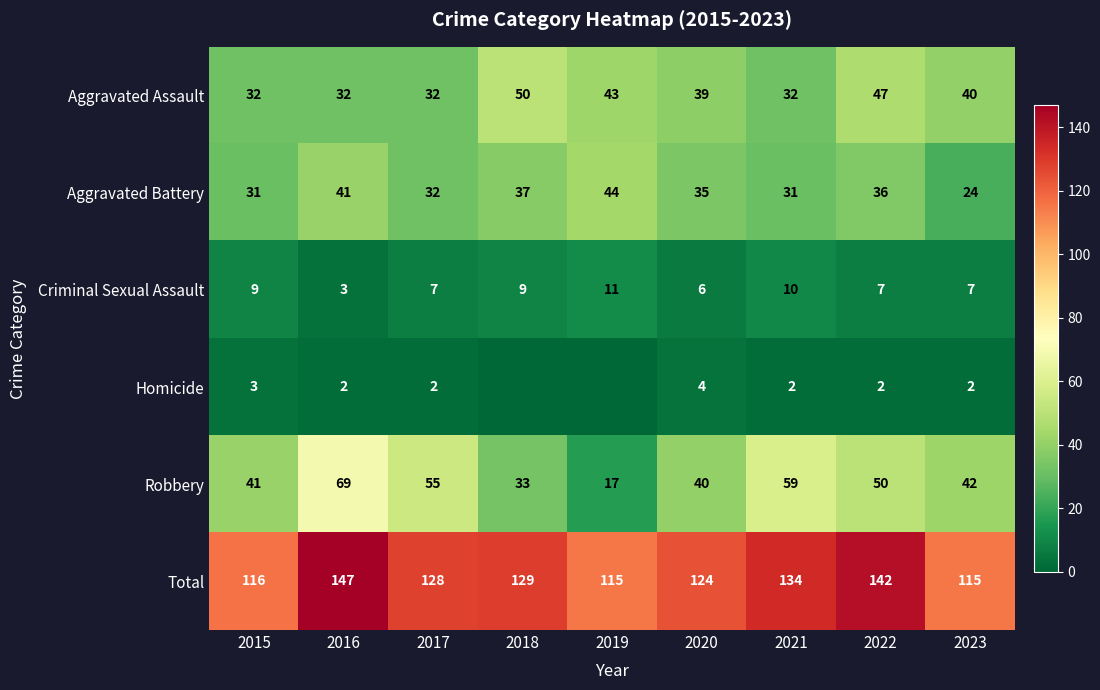

Read the Aggravated Assault value at 2017, to the nearest 5.

30